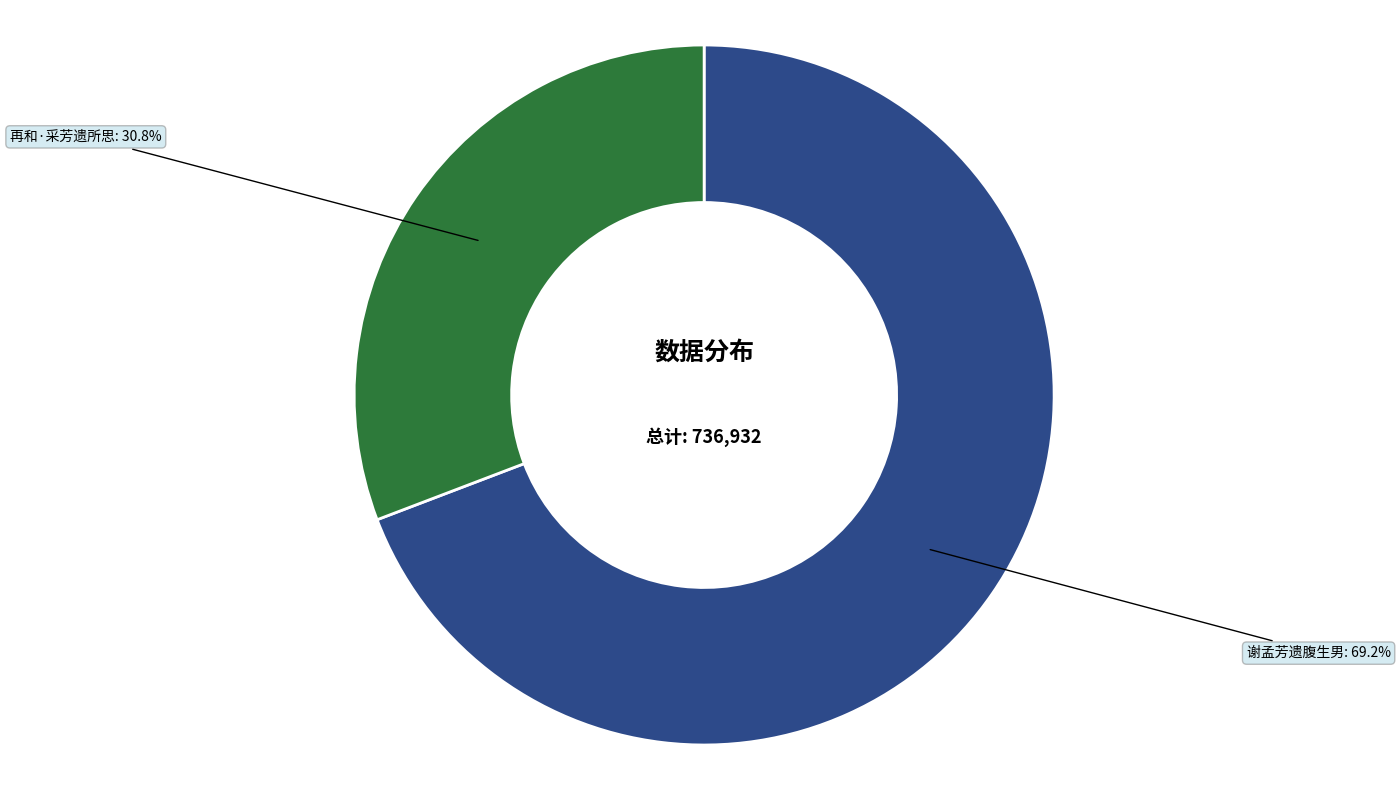

Approximately how many times larger is the value at 谢孟芳遗腹生男 compared to 再和·采芳遗所思?

2.2